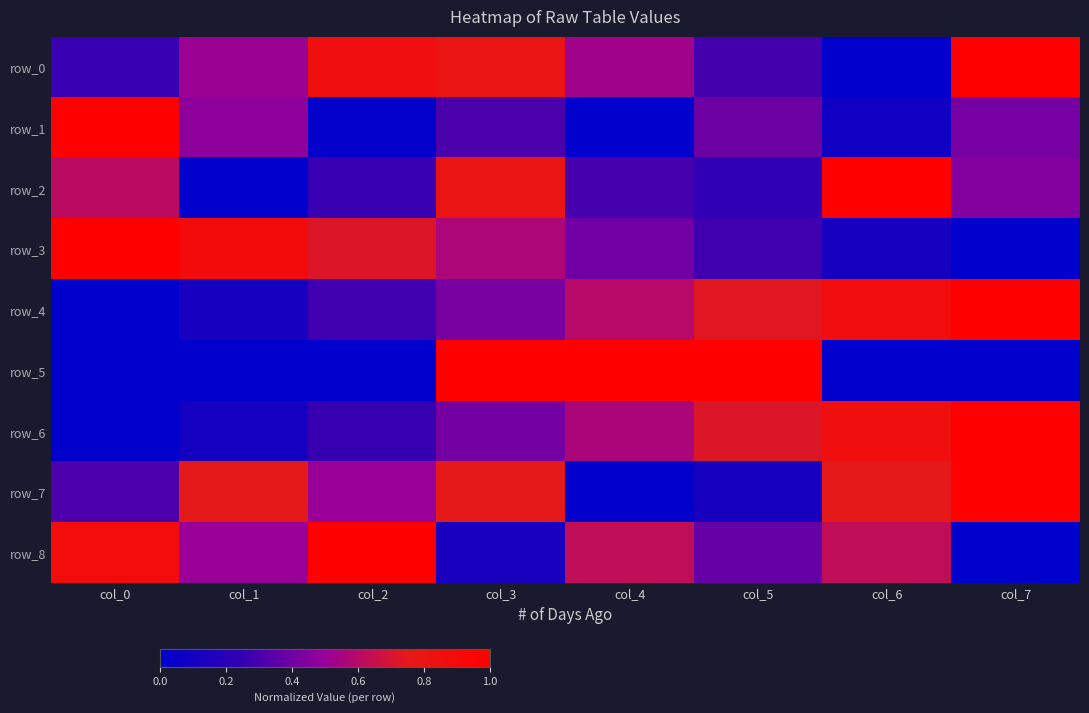

What is the difference between the highest and lowest values at col_6?

1.0